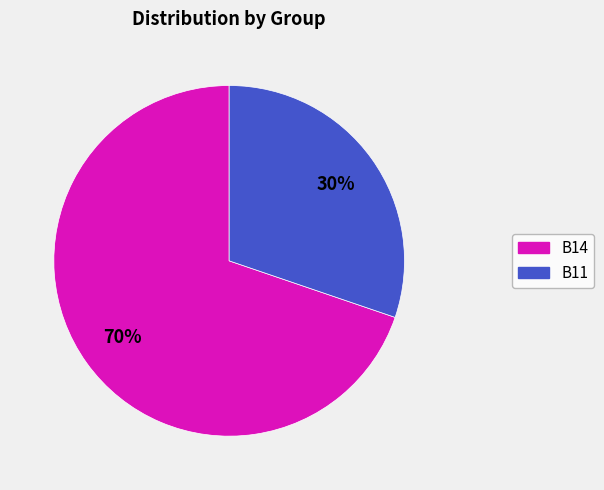

How many segments does this pie chart have?

2